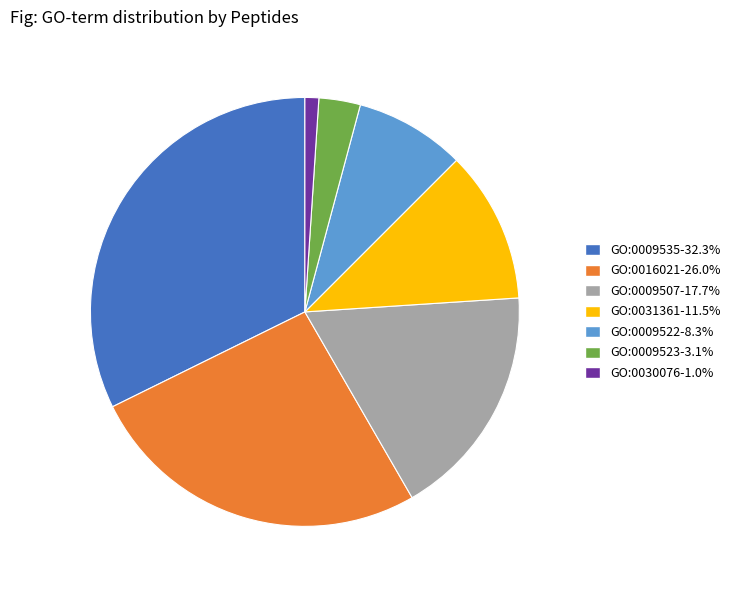

Between GO:0030076 and GO:0009522, which is larger?

GO:0009522